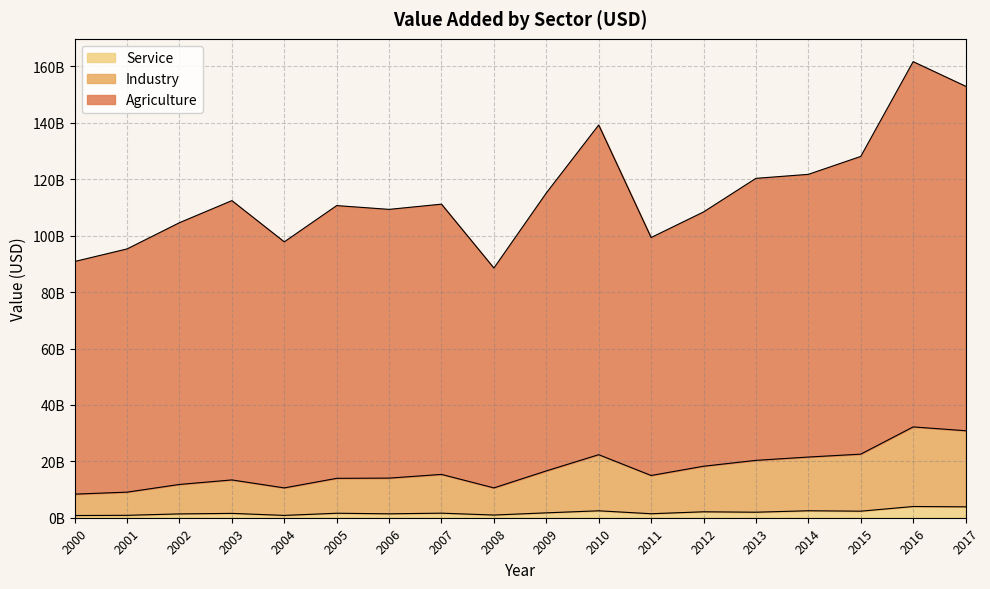

True or false: Agriculture and Service intersect in this chart.

False